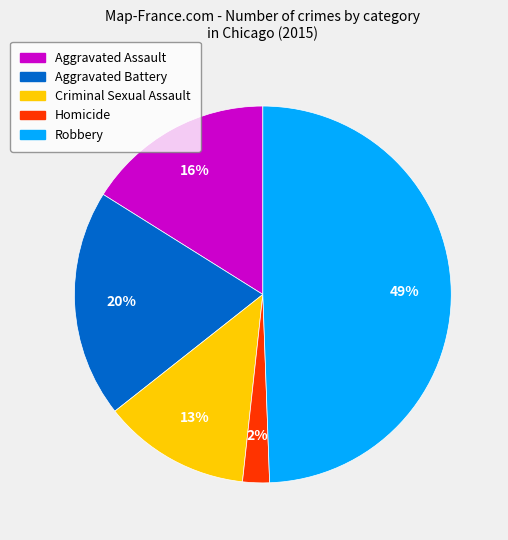

True or false: Aggravated Battery accounts for 20% of the total.

True